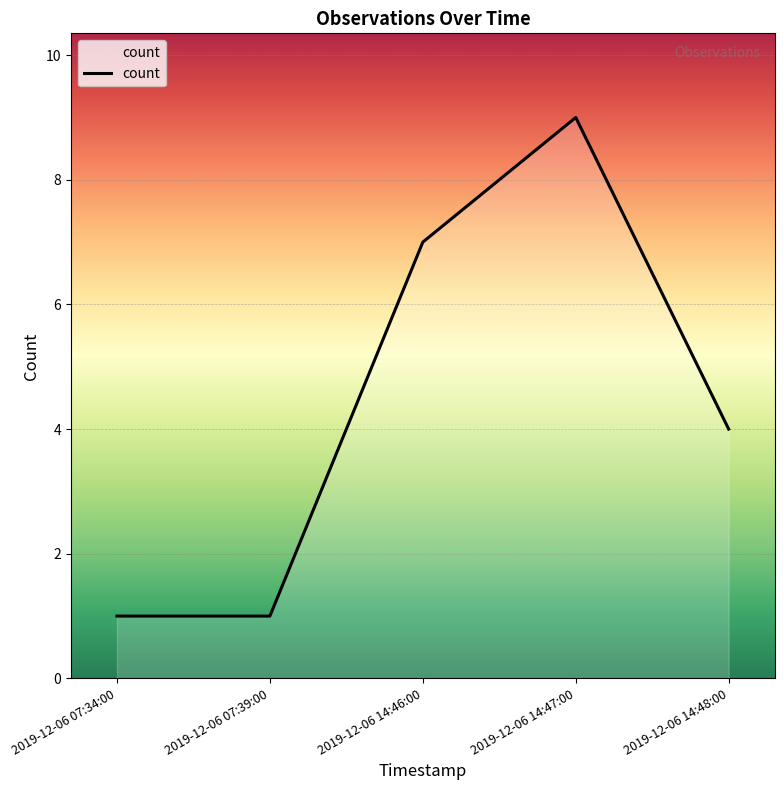

Where does the data first go above 4?

2019-12-06 14:46:00